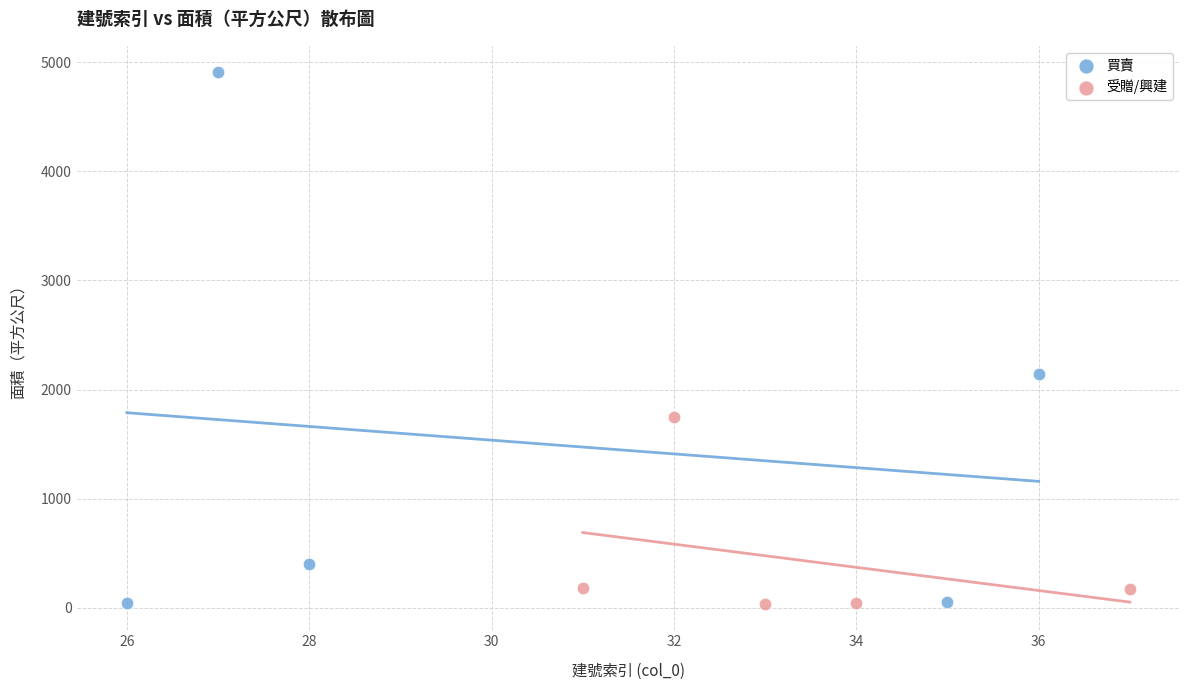

Which series has the widest spread of Y values?

買賣